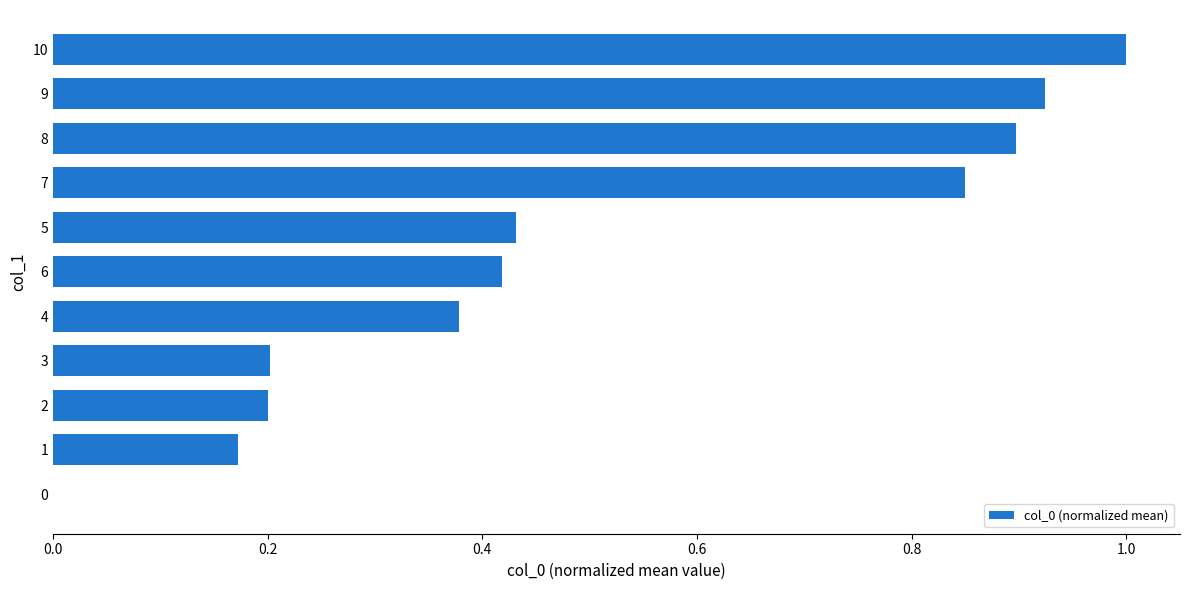

What is the sum of the values at 9 and 1?

1.1